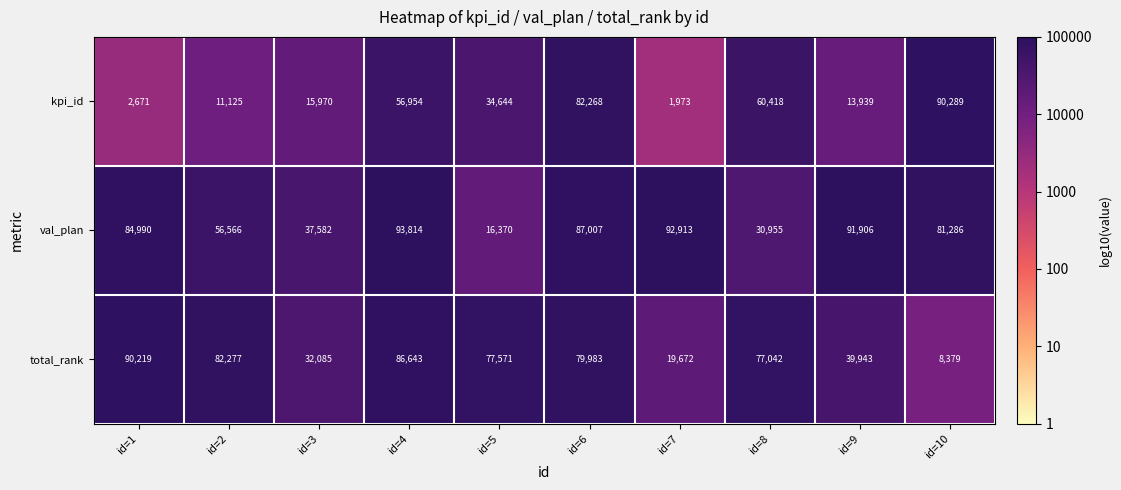

Which series has the largest range (max minus min)?

kpi_id